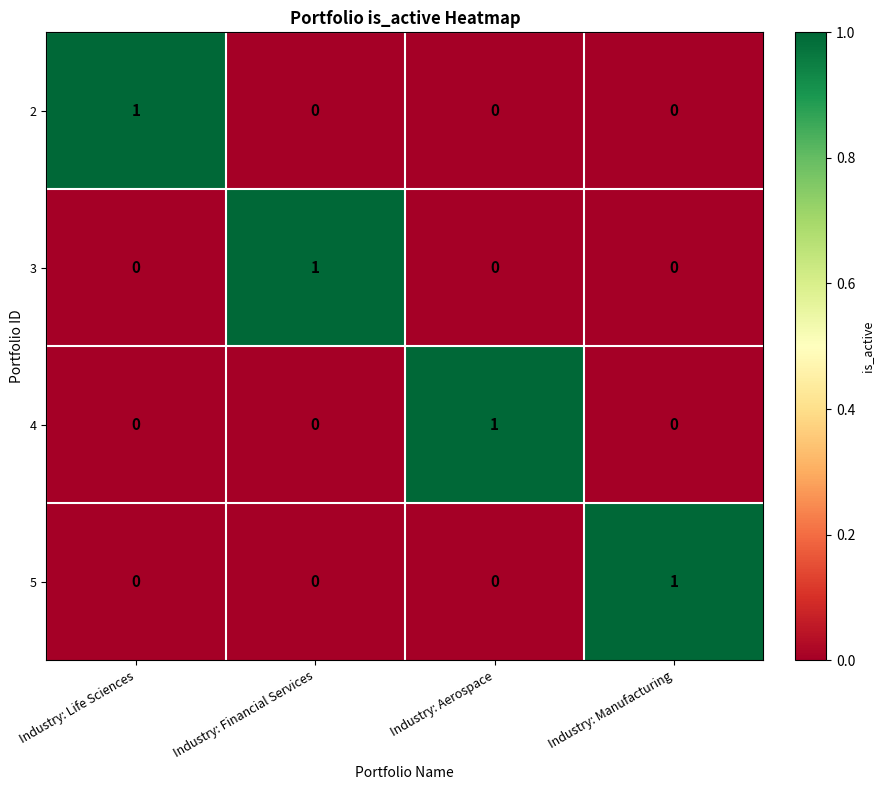

What is the difference between the highest and lowest values at Industry: Financial Services?

1